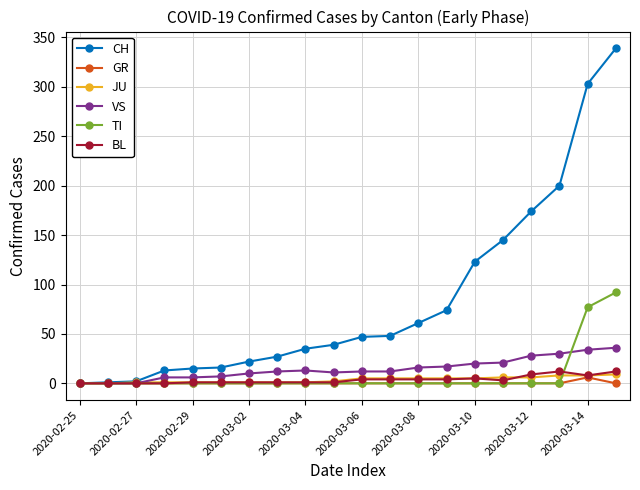

Which series has the widest spread of values?

CH